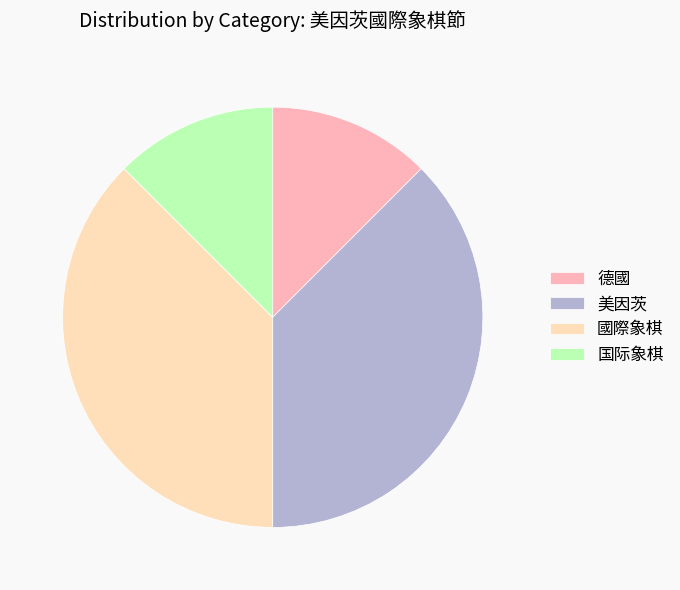

Combined, do 美因茨 and 國際象棋 account for over 50%?

Yes